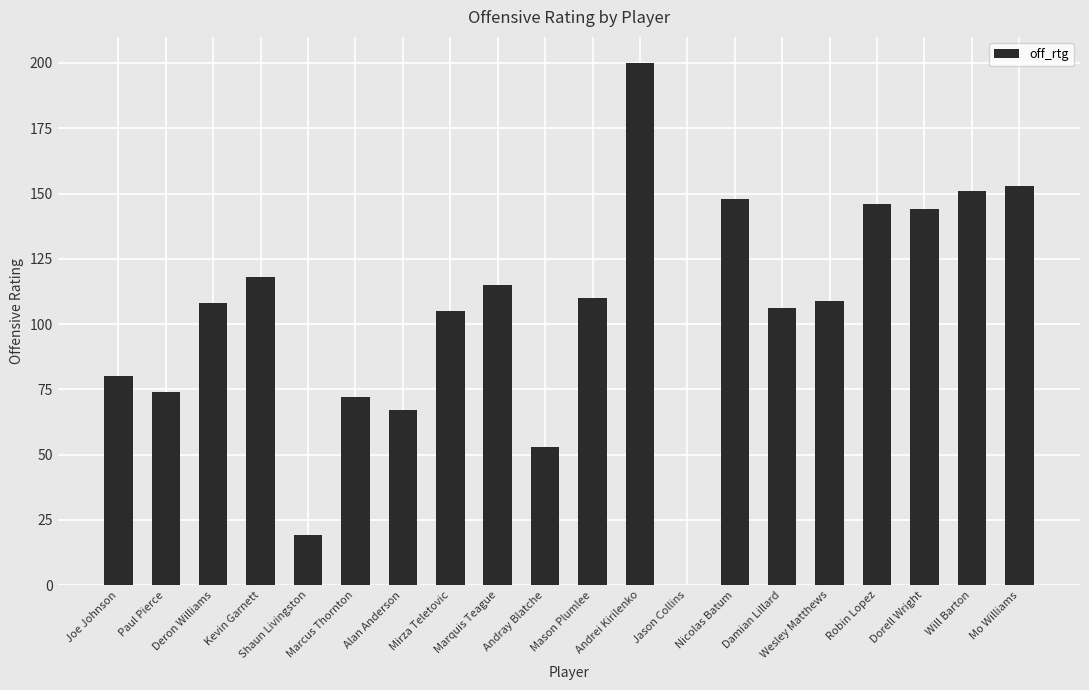

What is the greatest value displayed?

200